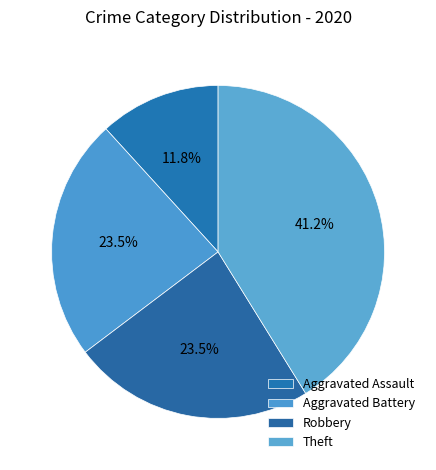

Is Theft the majority of the pie?

No